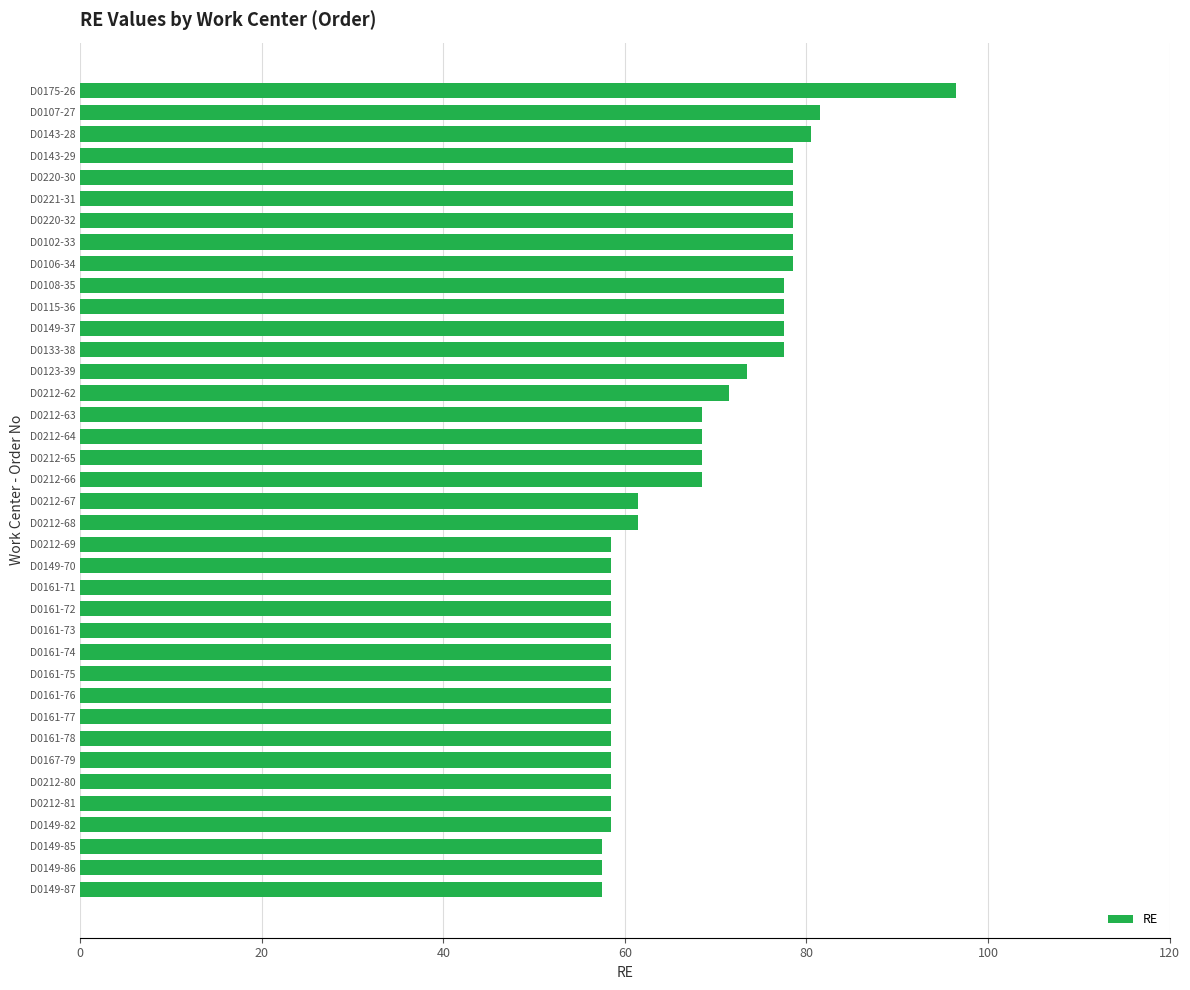

What is the ratio of the value at D0143-29 to the value at D0133-38?

1.0